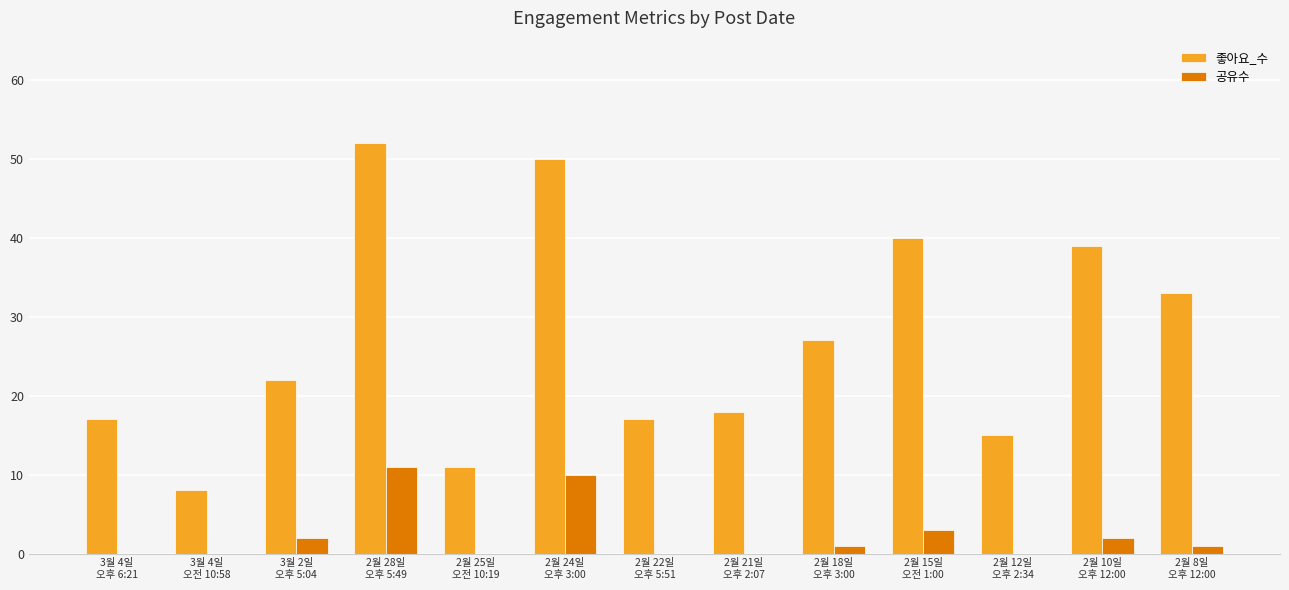

What is the approximate value of 좋아요_수 at 3월 2일
오후 5:04?

22